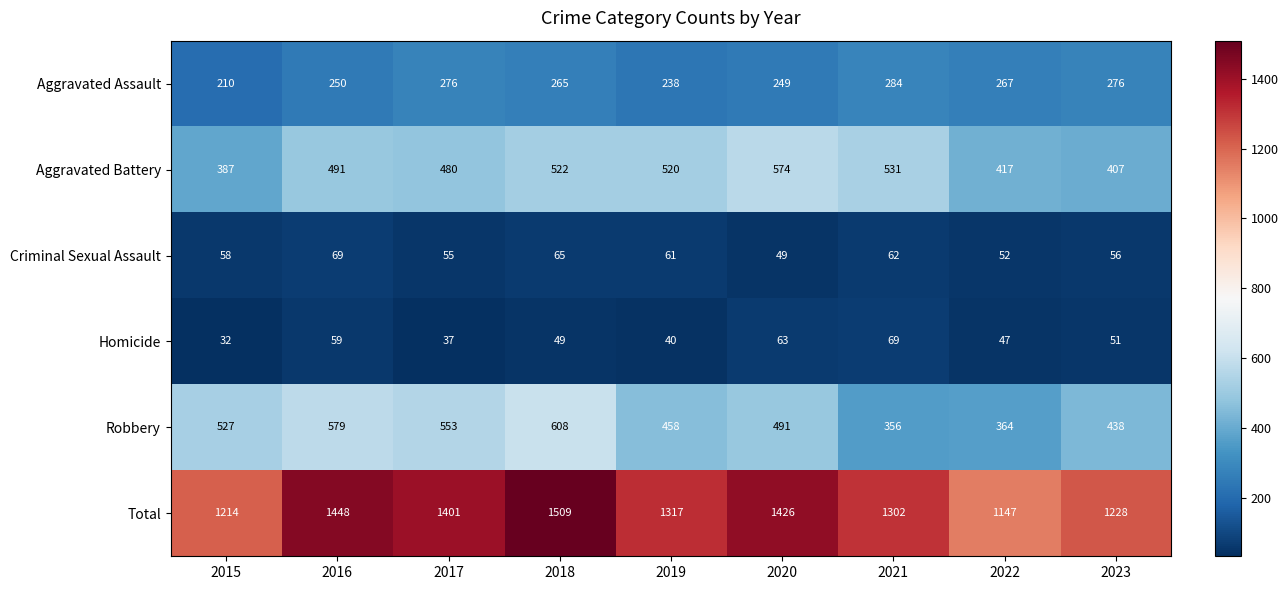

Where is Total nearest to the value 1328?

2019